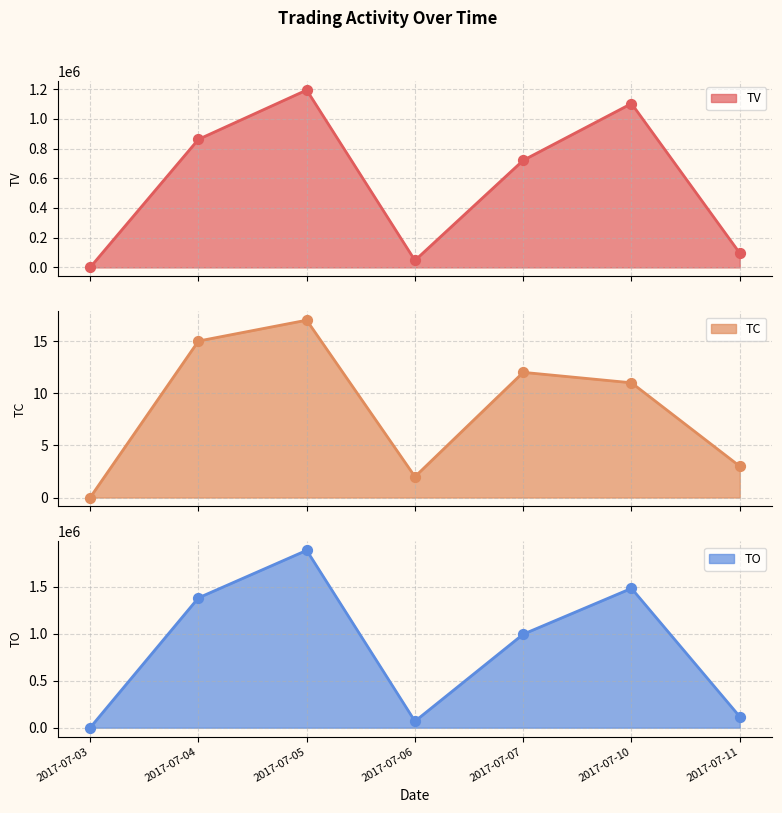

What are all the series names shown in the legend?

TV, TC, TO